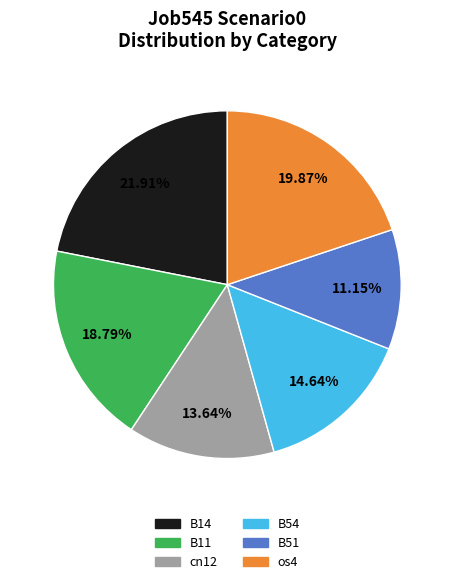

How many slices are in this pie chart?

6